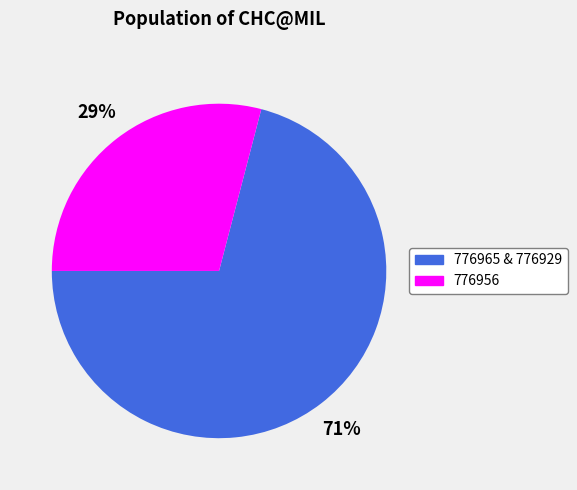

Is there a majority slice in this chart?

Yes